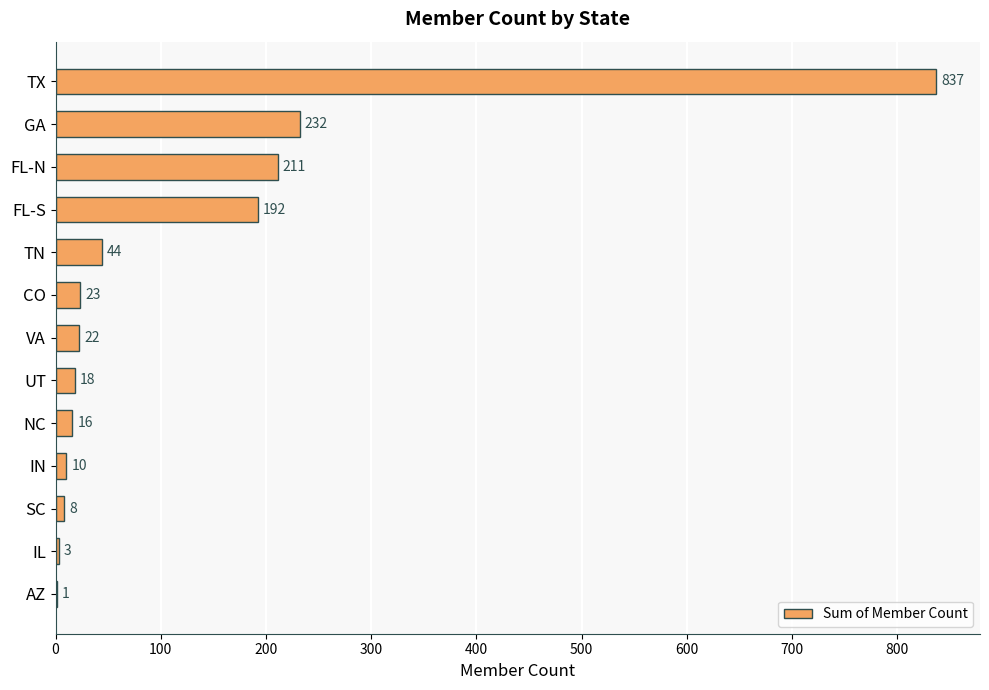

Which category has the highest value across all series?

TX